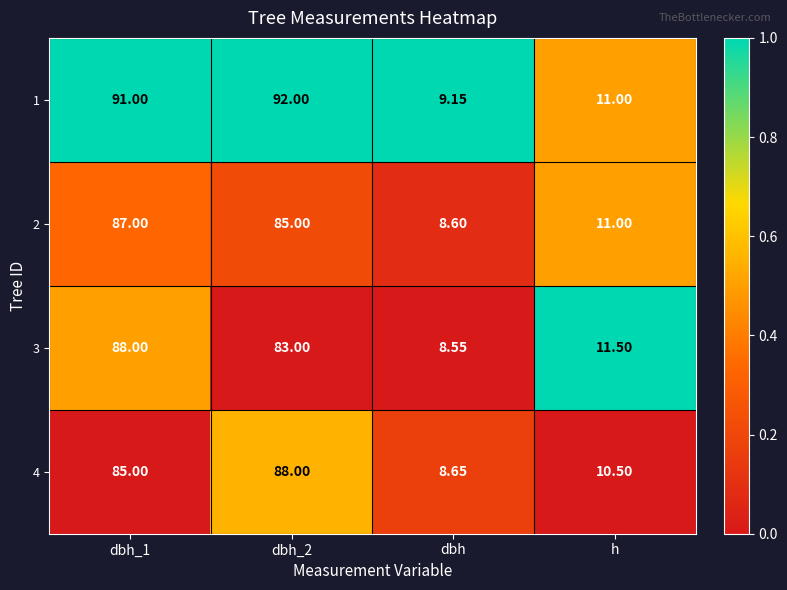

At dbh_1, list the series in order from smallest to largest.

4, 2, 3, 1